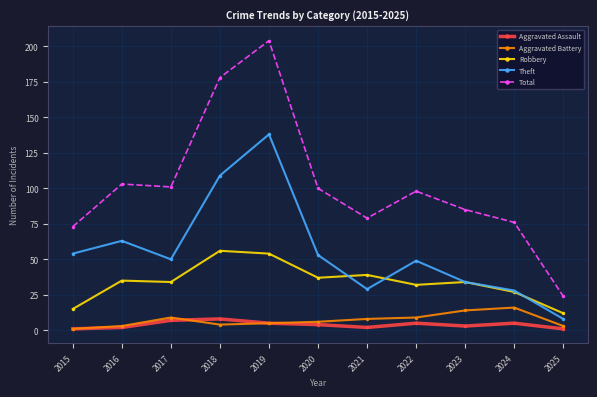

At which category does Theft reach its first local peak?

2016